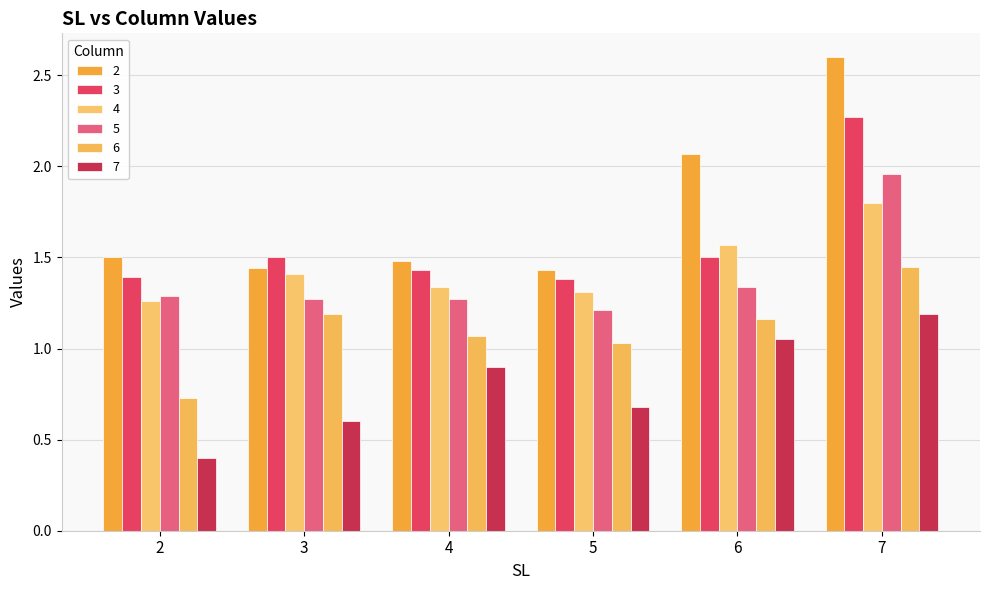

The 5 series shows 1.3 at 6. True or false?

True